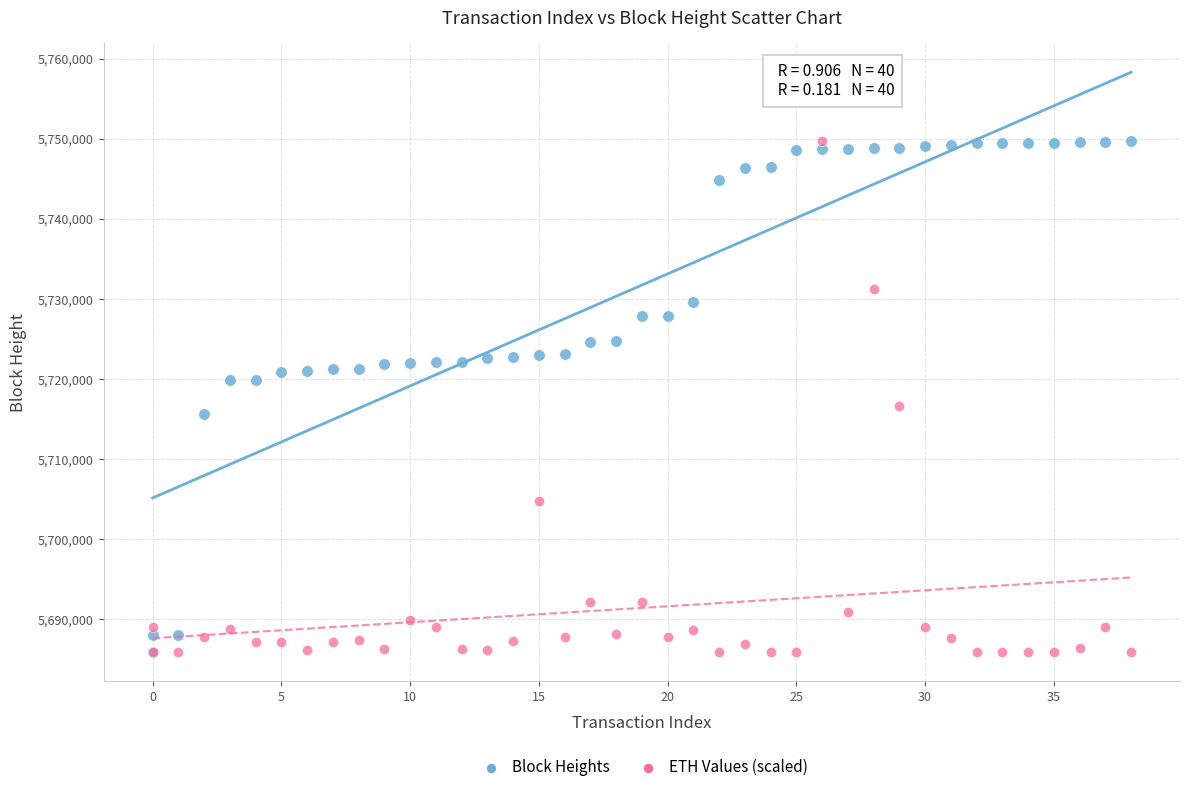

Across all series, what Y value is closest to 5717821?

5716657.9